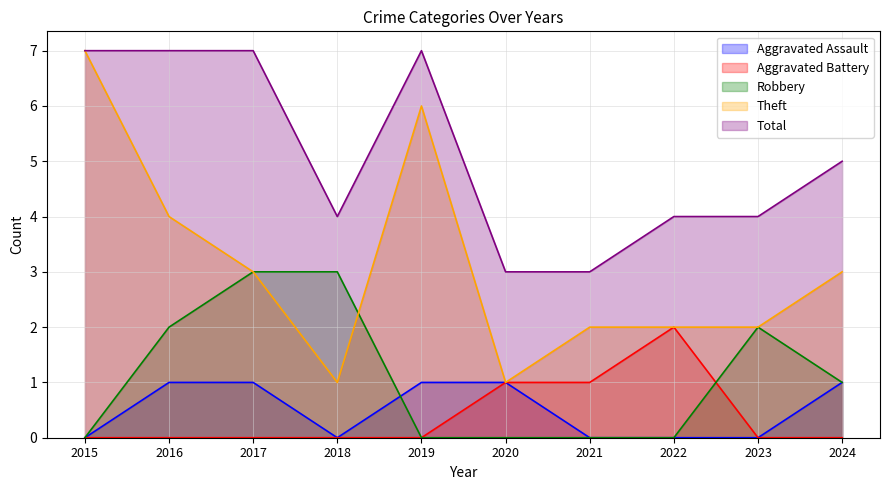

Reading left to right, transcribe all the data shown in this chart.

Aggravated Assault: 0	1	1	0	1	1	0	0	0	1
Aggravated Battery: 0	0	0	0	0	1	1	2	0	0
Robbery: 0	2	3	3	0	0	0	0	2	1
Theft: 7	4	3	1	6	1	2	2	2	3
Total: 7	7	7	4	7	3	3	4	4	5